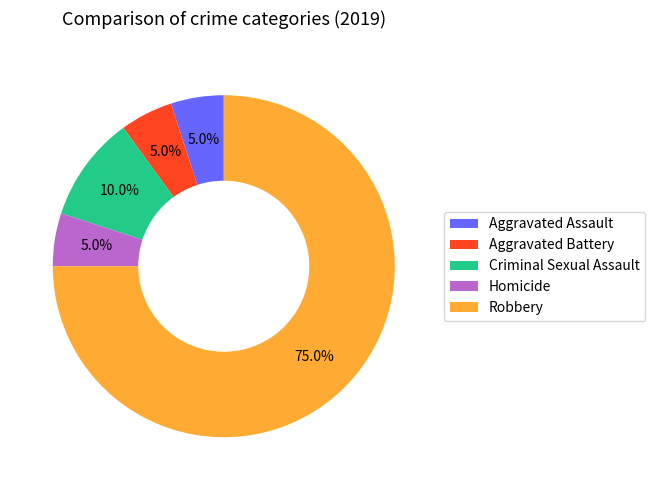

Is it true that Robbery is 75% of the pie?

True